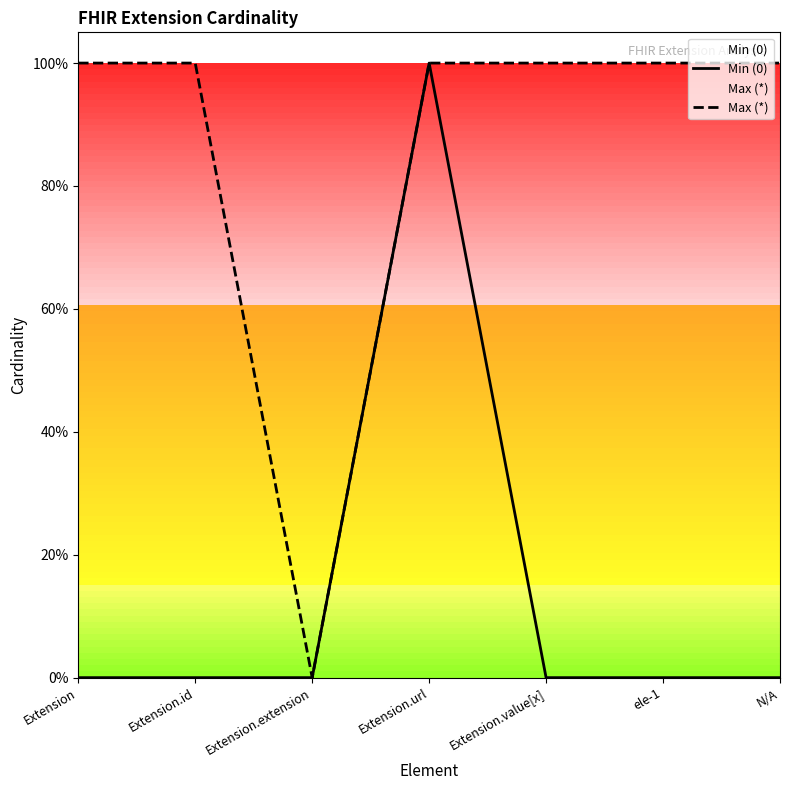

At which category does Min (0) reach its first local peak?

Extension.url